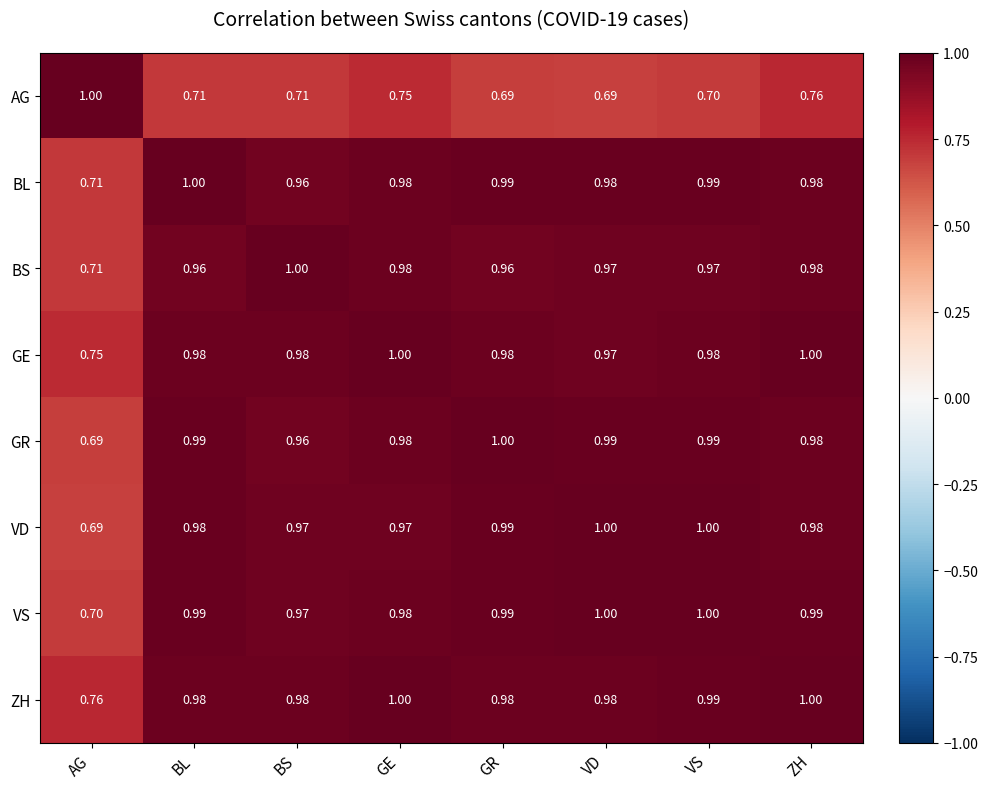

At which label is GE closest to 0?

AG